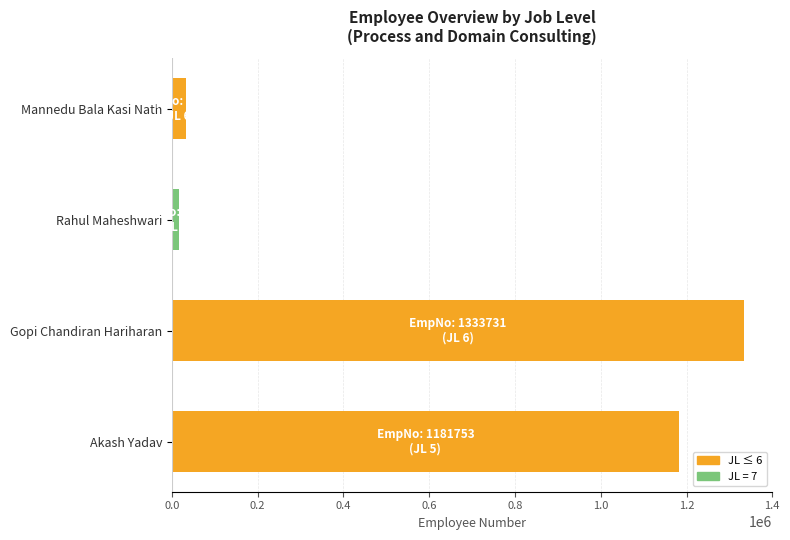

List the labels in order of value, smallest first.

Rahul Maheshwari, Mannedu Bala Kasi Nath, Akash Yadav, Gopi Chandiran Hariharan